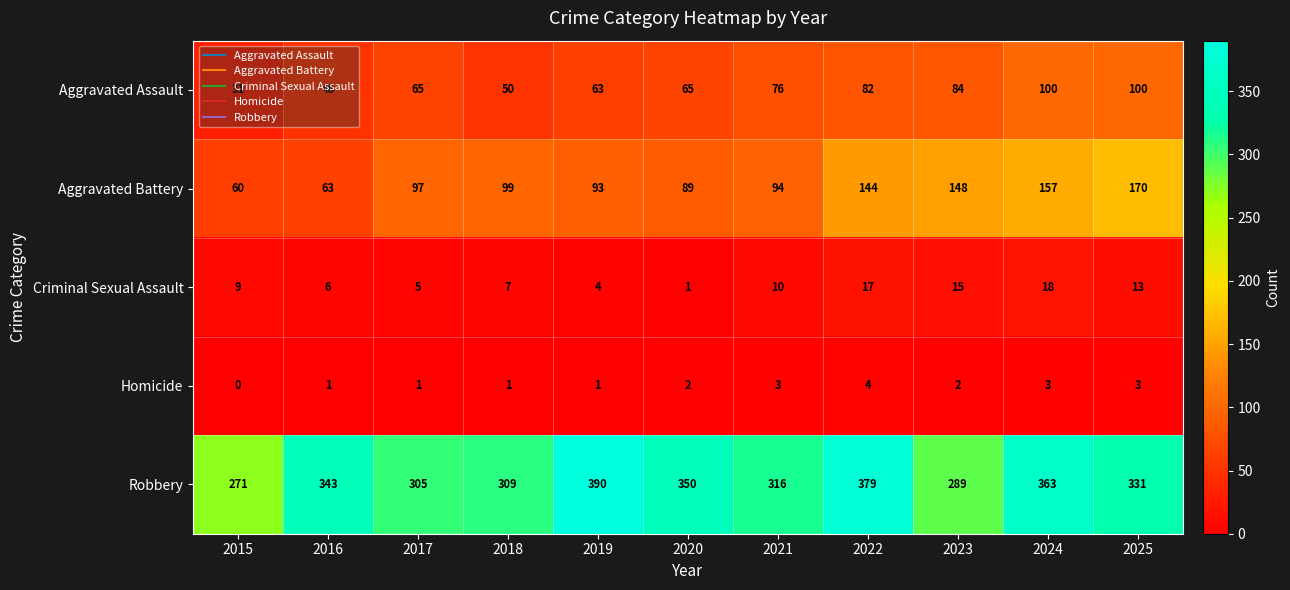

Rank the series at 2018 from highest to lowest value.

Robbery, Aggravated Battery, Aggravated Assault, Criminal Sexual Assault, Homicide